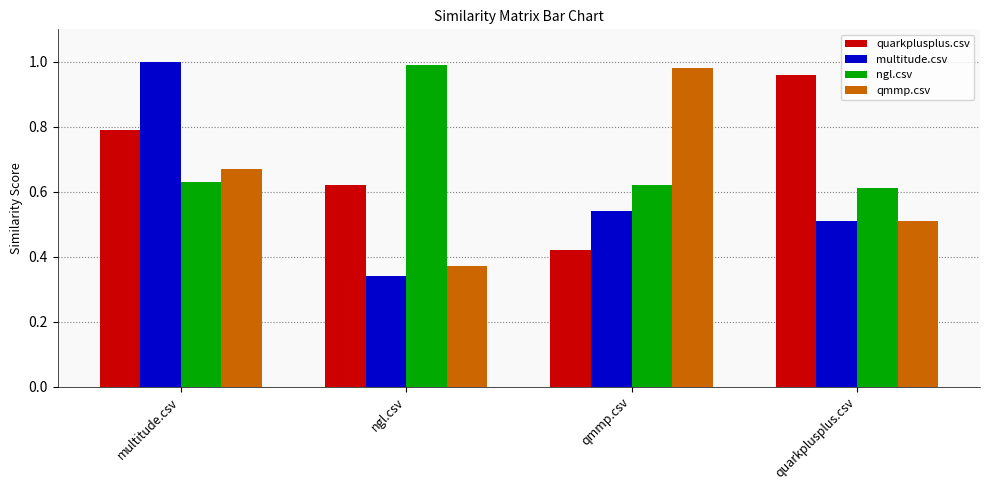

Where is multitude.csv nearest to the value 0?

ngl.csv